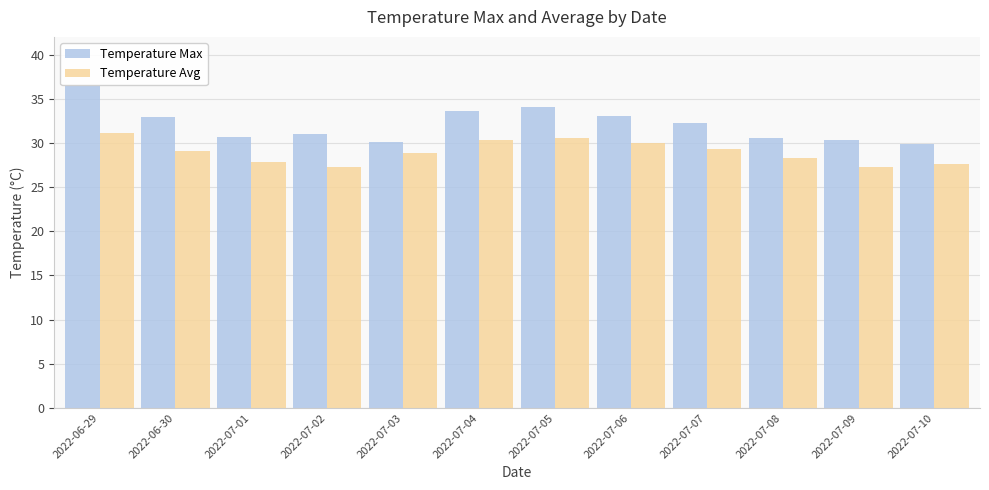

What is the total value across all series at 2022-07-09?

57.6